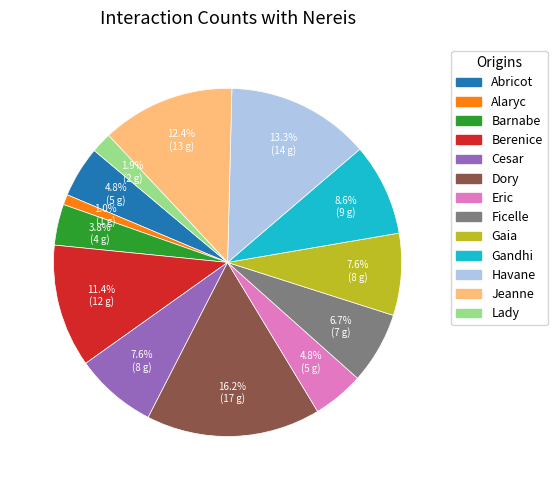

What percentage is the Gaia slice, to the nearest percent?

8%